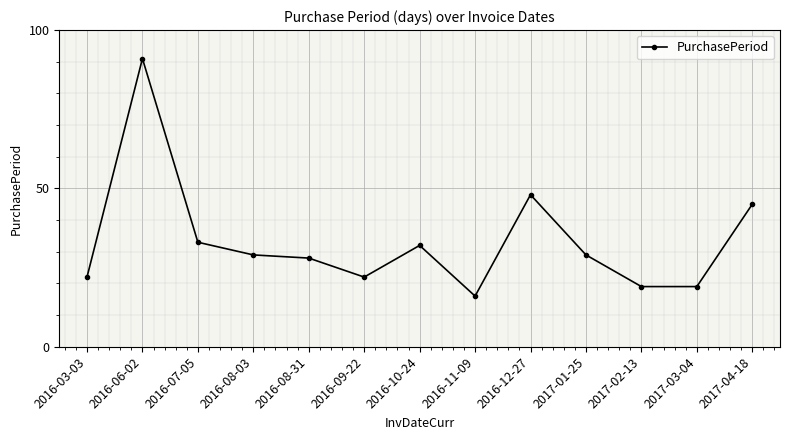

True or false: the data shows 22 at 2016-09-22.

True